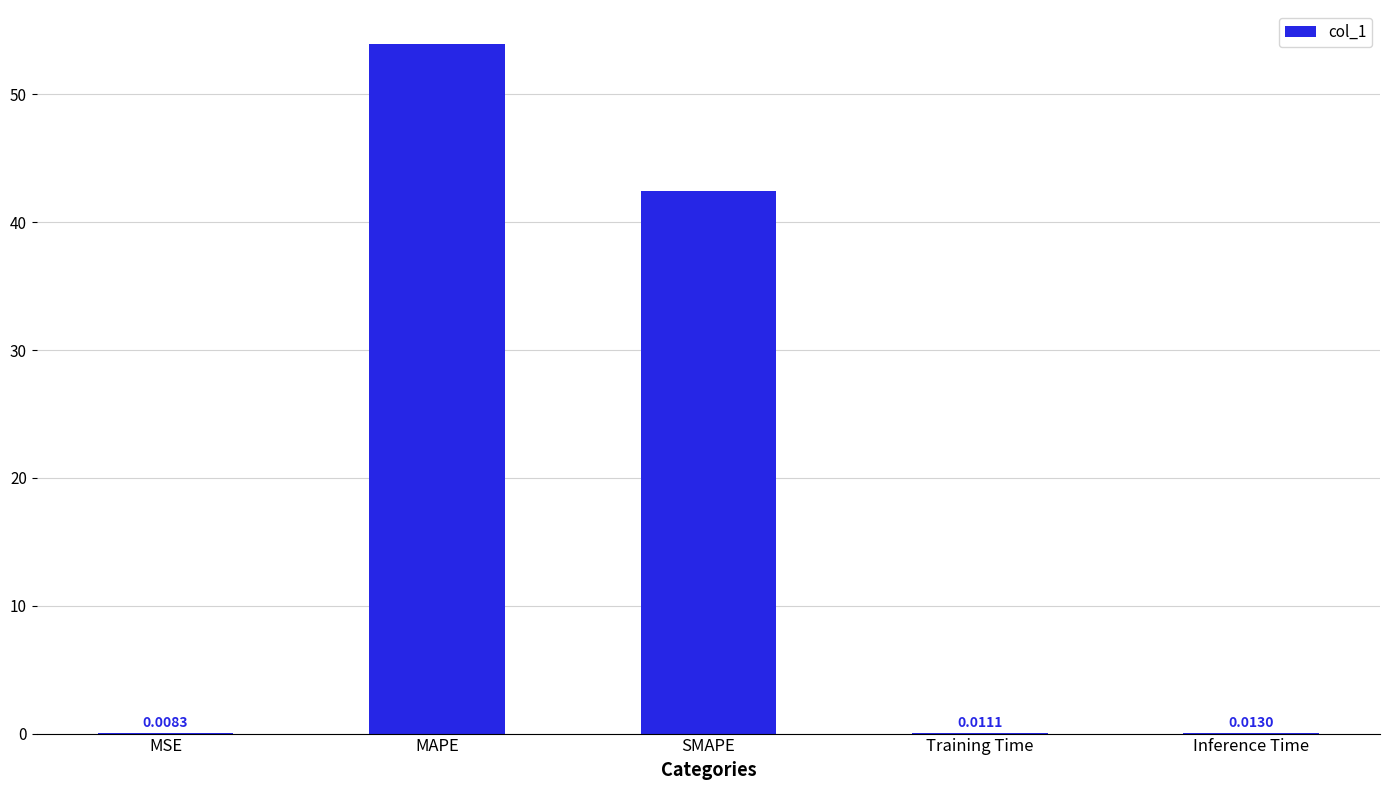

Are the bars horizontal?

No